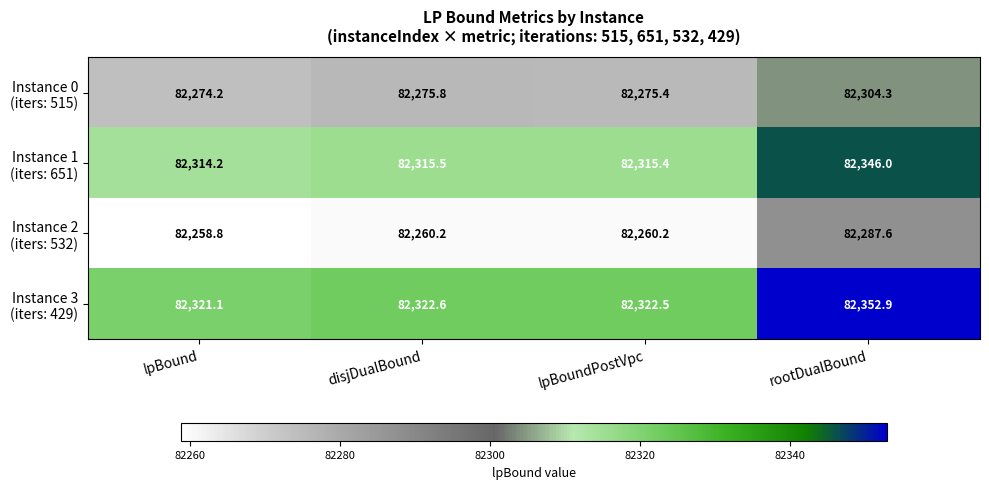

At which category is the sum across all series the highest?

rootDualBound